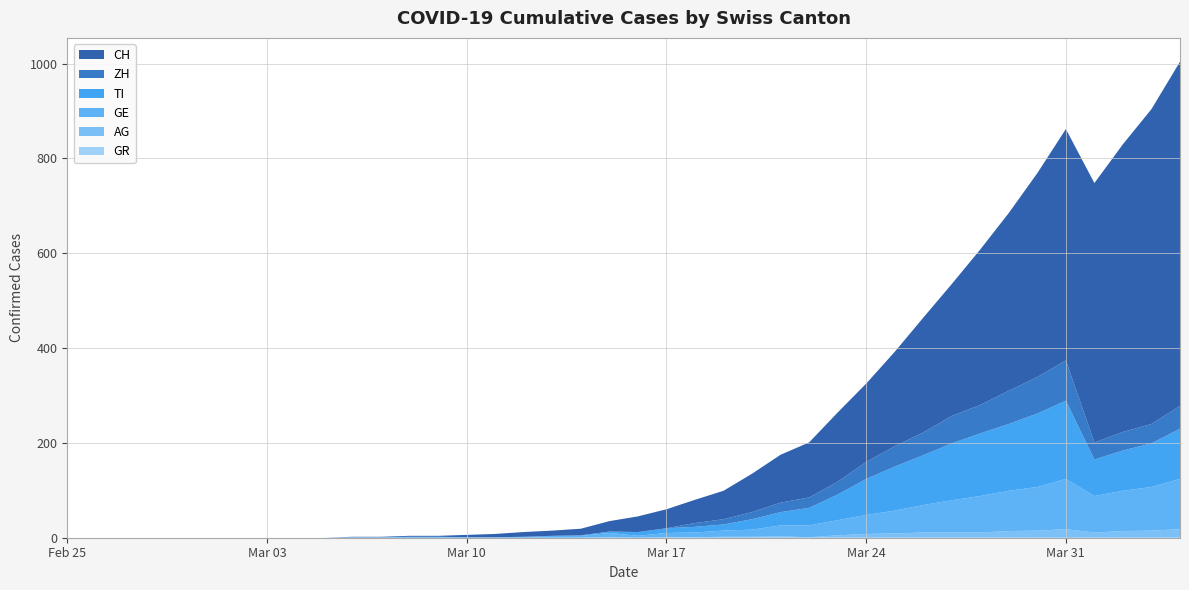

Reading left to right, what are all the values shown in this chart?

CH: 2020-02-25=0	2020-02-26=0	2020-02-27=0	2020-02-28=0	2020-02-29=0	2020-03-01=0	2020-03-02=0	2020-03-03=0	2020-03-04=0	2020-03-05=0	2020-03-06=1	2020-03-07=1	2020-03-08=2	2020-03-09=2	2020-03-10=5	2020-03-11=7	2020-03-12=10	2020-03-13=11	2020-03-14=14	2020-03-15=22	2020-03-16=33	2020-03-17=40	2020-03-18=49	2020-03-19=60	2020-03-20=81	2020-03-21=101	2020-03-22=116	2020-03-23=146	2020-03-24=165	2020-03-25=199	2020-03-26=242	2020-03-27=278	2020-03-28=328	2020-03-29=375	2020-03-30=430	2020-03-31=488	2020-04-01=547	2020-04-02=607	2020-04-03=664	2020-04-04=726
GE: 2020-02-25=0	2020-02-26=0	2020-02-27=0	2020-02-28=0	2020-02-29=0	2020-03-01=0	2020-03-02=0	2020-03-03=0	2020-03-04=0	2020-03-05=0	2020-03-06=1	2020-03-07=1	2020-03-08=2	2020-03-09=2	2020-03-10=1	2020-03-11=1	2020-03-12=2	2020-03-13=4	2020-03-14=4	2020-03-15=9	2020-03-16=4	2020-03-17=9	2020-03-18=10	2020-03-19=13	2020-03-20=15	2020-03-21=23	2020-03-22=25	2020-03-23=32	2020-03-24=40	2020-03-25=48	2020-03-26=58	2020-03-27=68	2020-03-28=77	2020-03-29=85	2020-03-30=92	2020-03-31=106	2020-04-01=77	2020-04-02=85	2020-04-03=92	2020-04-04=106
AG: 2020-02-25=0	2020-02-26=0	2020-02-27=0	2020-02-28=0	2020-02-29=0	2020-03-01=0	2020-03-02=0	2020-03-03=0	2020-03-04=0	2020-03-05=0	2020-03-06=0	2020-03-07=0	2020-03-08=0	2020-03-09=0	2020-03-10=0	2020-03-11=0	2020-03-12=0	2020-03-13=0	2020-03-14=0	2020-03-15=1	2020-03-16=0	2020-03-17=1	2020-03-18=1	2020-03-19=2	2020-03-20=2	2020-03-21=3	2020-03-22=1	2020-03-23=5	2020-03-24=8	2020-03-25=9	2020-03-26=11	2020-03-27=11	2020-03-28=11	2020-03-29=14	2020-03-30=15	2020-03-31=18	2020-04-01=11	2020-04-02=14	2020-04-03=15	2020-04-04=18
ZH: 2020-02-25=0	2020-02-26=0	2020-02-27=0	2020-02-28=0	2020-02-29=0	2020-03-01=0	2020-03-02=0	2020-03-03=0	2020-03-04=0	2020-03-05=0	2020-03-06=0	2020-03-07=0	2020-03-08=0	2020-03-09=0	2020-03-10=0	2020-03-11=0	2020-03-12=0	2020-03-13=0	2020-03-14=0	2020-03-15=0	2020-03-16=0	2020-03-17=0	2020-03-18=8	2020-03-19=11	2020-03-20=15	2020-03-21=20	2020-03-22=22	2020-03-23=27	2020-03-24=36	2020-03-25=43	2020-03-26=48	2020-03-27=58	2020-03-28=60	2020-03-29=70	2020-03-30=77	2020-03-31=85	2020-04-01=36	2020-04-02=39	2020-04-03=41	2020-04-04=48
TI: 2020-02-25=0	2020-02-26=0	2020-02-27=0	2020-02-28=0	2020-02-29=0	2020-03-01=0	2020-03-02=0	2020-03-03=0	2020-03-04=0	2020-03-05=0	2020-03-06=0	2020-03-07=0	2020-03-08=0	2020-03-09=0	2020-03-10=0	2020-03-11=0	2020-03-12=0	2020-03-13=0	2020-03-14=1	2020-03-15=3	2020-03-16=8	2020-03-17=10	2020-03-18=12	2020-03-19=13	2020-03-20=22	2020-03-21=28	2020-03-22=37	2020-03-23=54	2020-03-24=76	2020-03-25=93	2020-03-26=105	2020-03-27=120	2020-03-28=132	2020-03-29=141	2020-03-30=155	2020-03-31=165	2020-04-01=77	2020-04-02=85	2020-04-03=92	2020-04-04=106
GR: 2020-02-25=0	2020-02-26=0	2020-02-27=0	2020-02-28=0	2020-02-29=0	2020-03-01=0	2020-03-02=0	2020-03-03=0	2020-03-04=0	2020-03-05=0	2020-03-06=0	2020-03-07=0	2020-03-08=0	2020-03-09=0	2020-03-10=0	2020-03-11=0	2020-03-12=0	2020-03-13=0	2020-03-14=0	2020-03-15=0	2020-03-16=0	2020-03-17=0	2020-03-18=0	2020-03-19=0	2020-03-20=0	2020-03-21=0	2020-03-22=0	2020-03-23=0	2020-03-24=0	2020-03-25=0	2020-03-26=0	2020-03-27=0	2020-03-28=0	2020-03-29=0	2020-03-30=0	2020-03-31=0	2020-04-01=0	2020-04-02=0	2020-04-03=0	2020-04-04=0